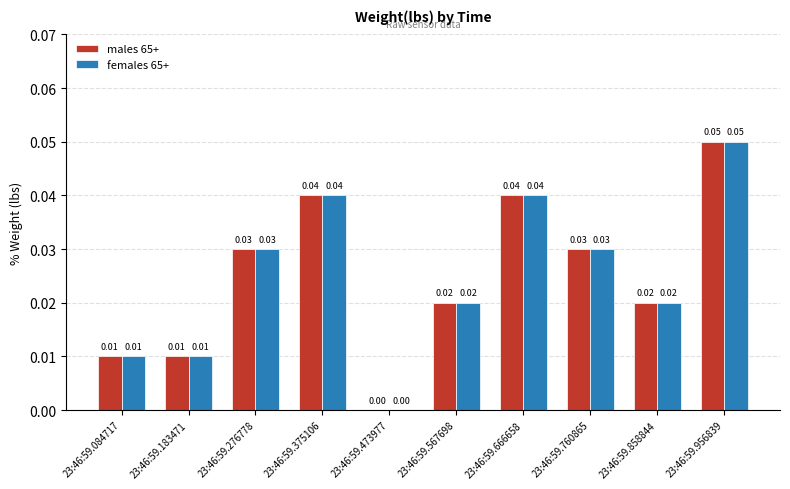

Which label corresponds to the largest value in the chart?

23:46:59.956839